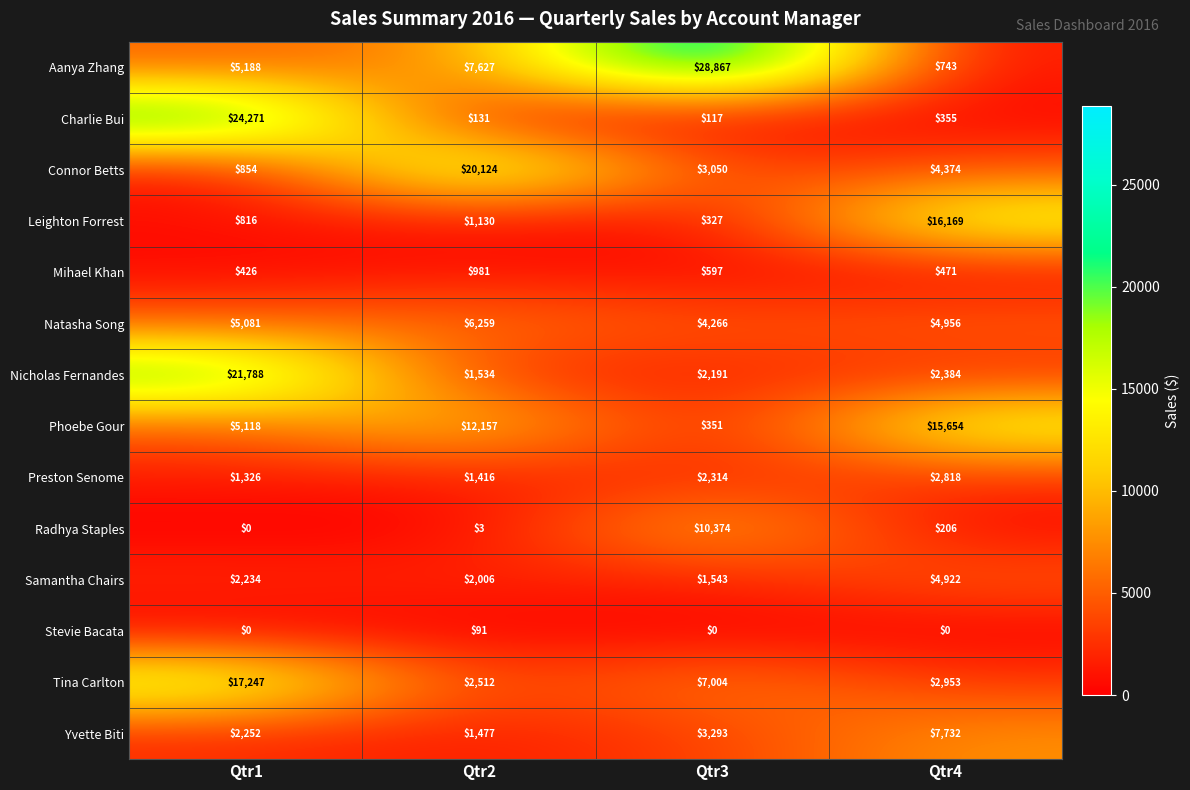

What value does the Connor Betts series have at Qtr3?

3050